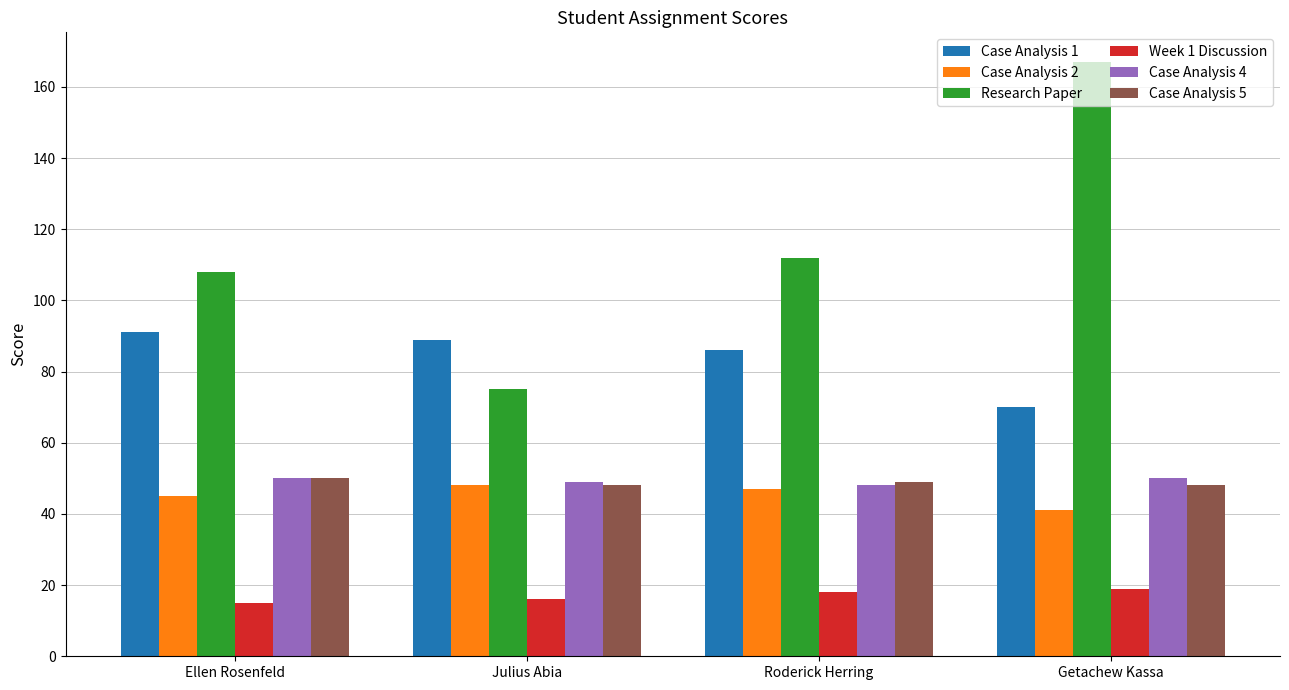

How many values in the Week 1 Discussion series are below 18?

2